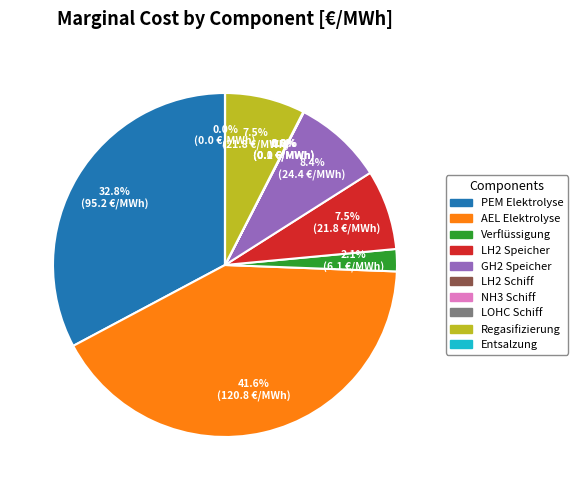

Which has a higher value, Regasifizierung or AEL Elektrolyse?

AEL Elektrolyse